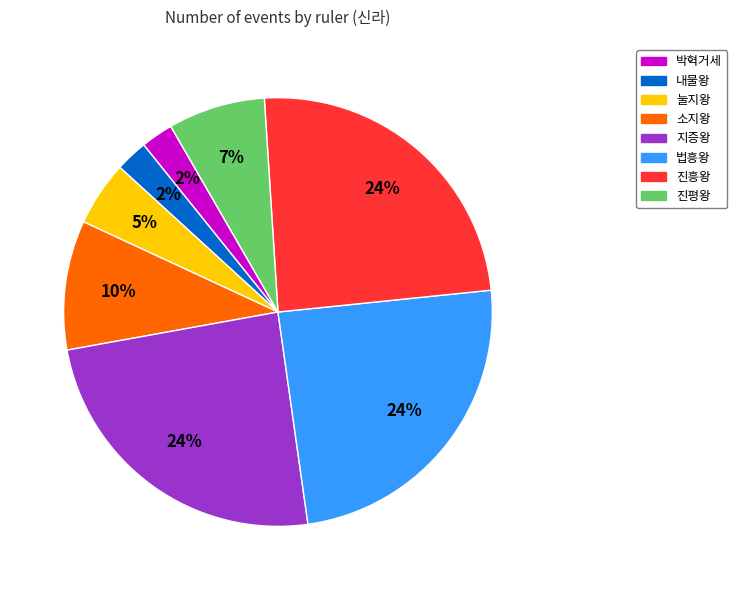

Is it true that 내물왕 is 11% of the pie?

False